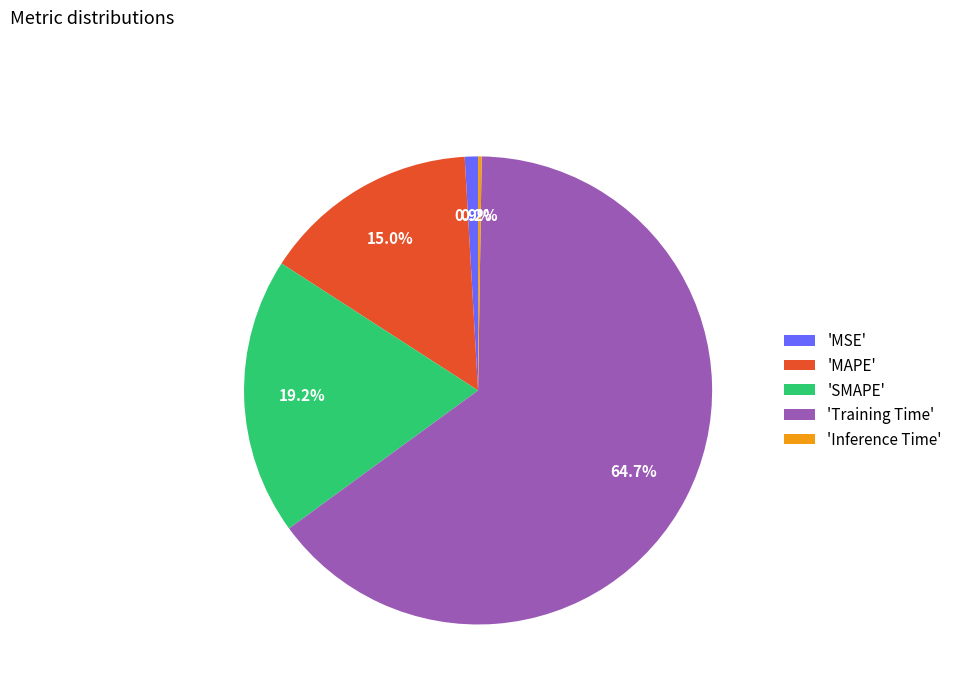

Is the sum of 'MAPE' and 'Training Time' greater than half?

Yes